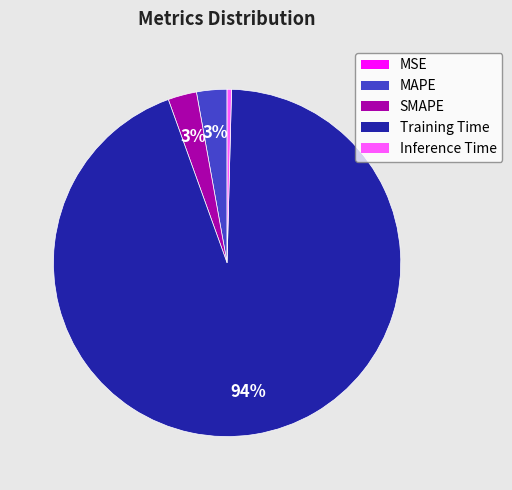

To the nearest percent, what is the difference between the largest and smallest slice percentages?

94%